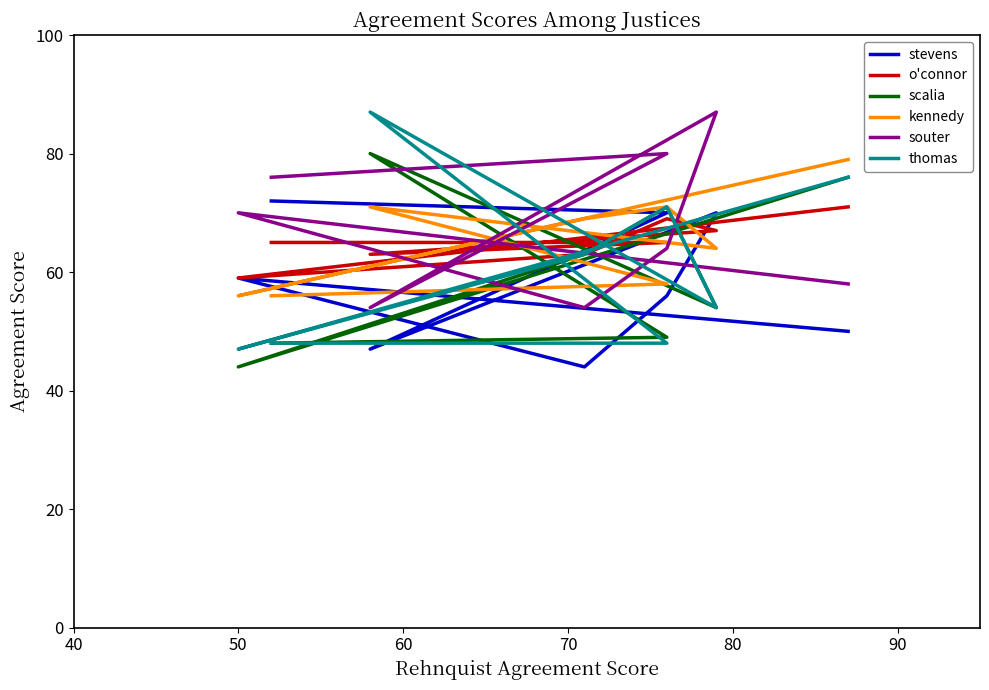

How many times do o'connor and stevens cross each other?

3